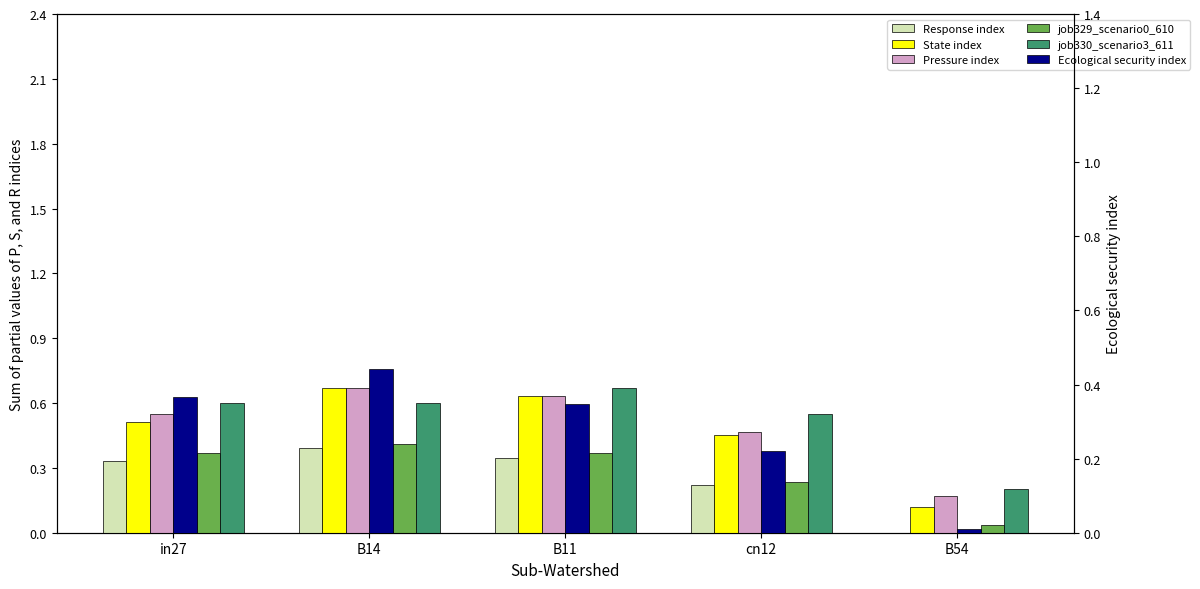

At which label does job329_scenario0_610 reach its minimum?

B54